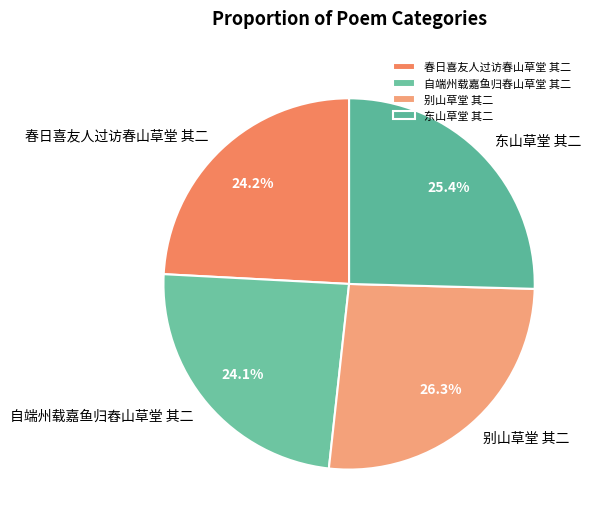

To the nearest percent, what portion does 别山草堂 其二 represent?

26%